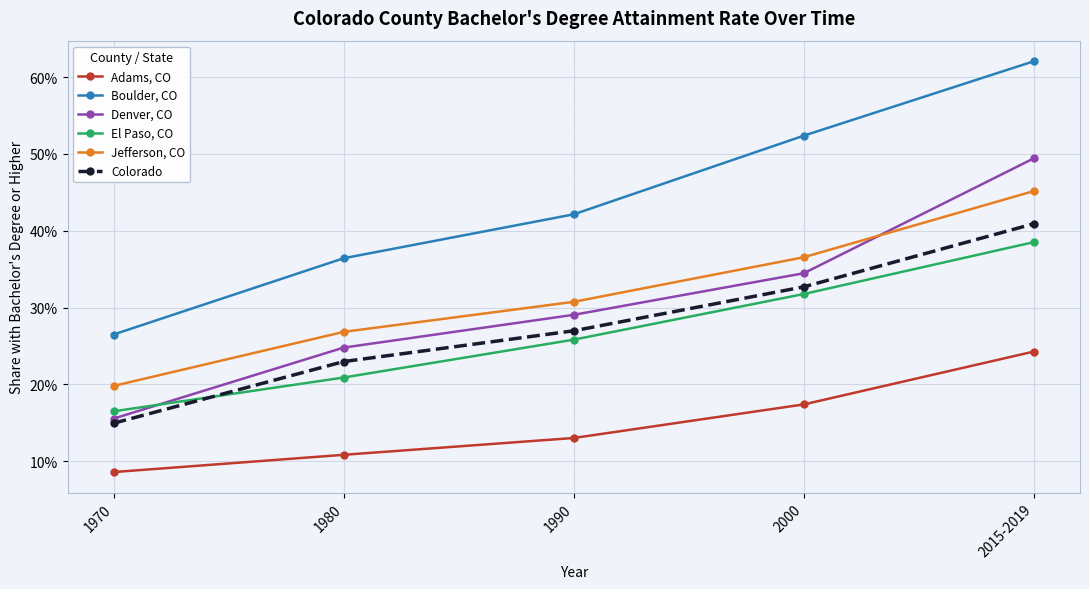

What are all the series names shown in the legend?

Adams, CO, Boulder, CO, Denver, CO, El Paso, CO, Jefferson, CO, Colorado